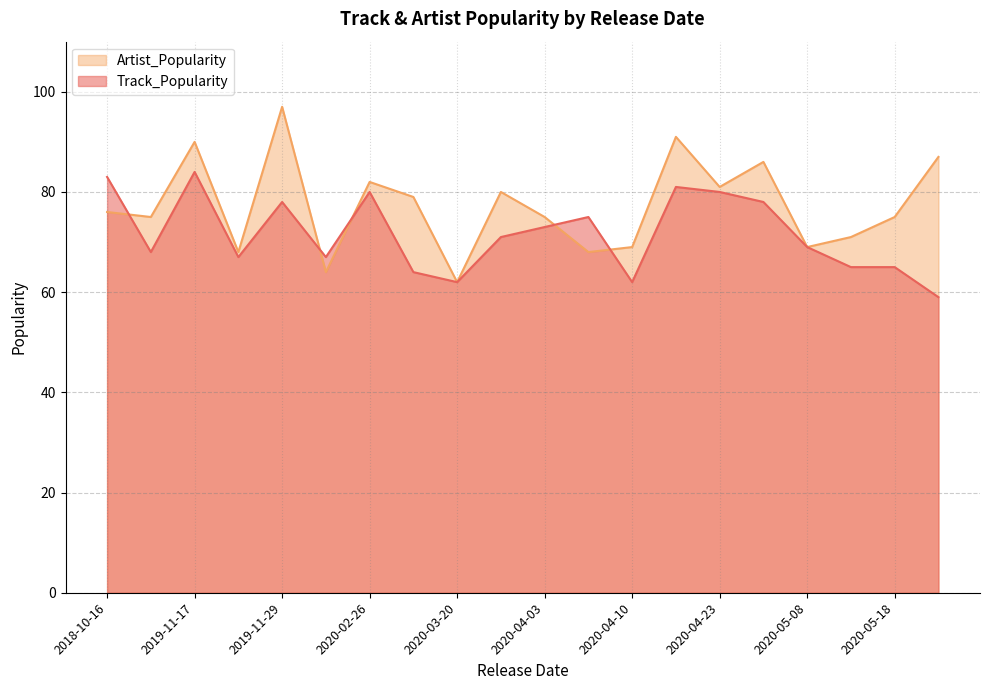

Rank the series by their maximum value, from highest to lowest.

Artist_Popularity, Track_Popularity